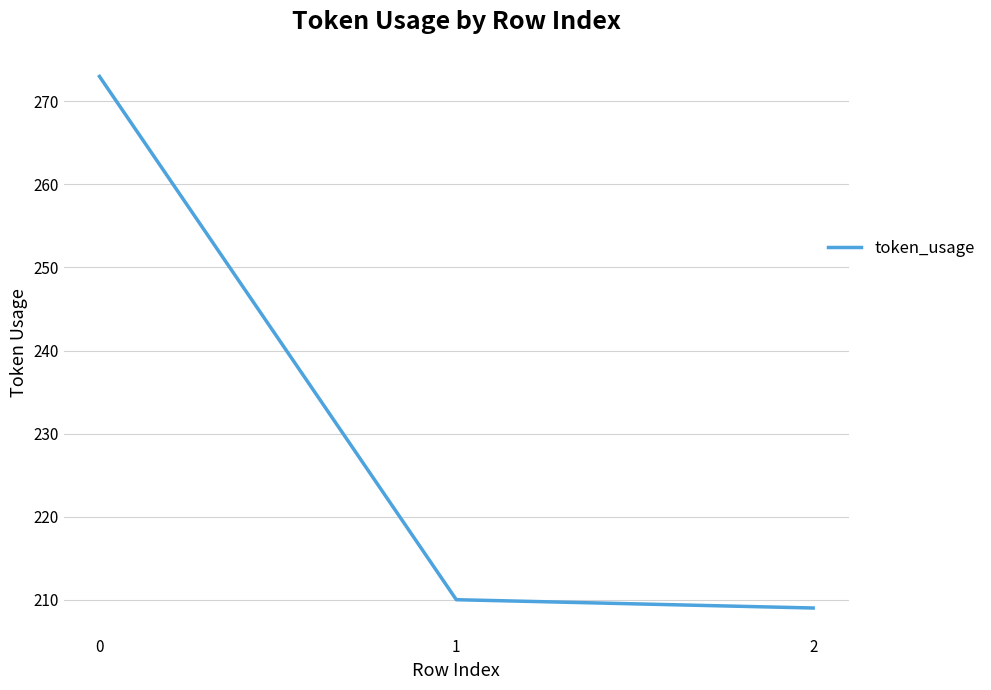

Approximately how many times larger is the value at 1 compared to 0?

0.8